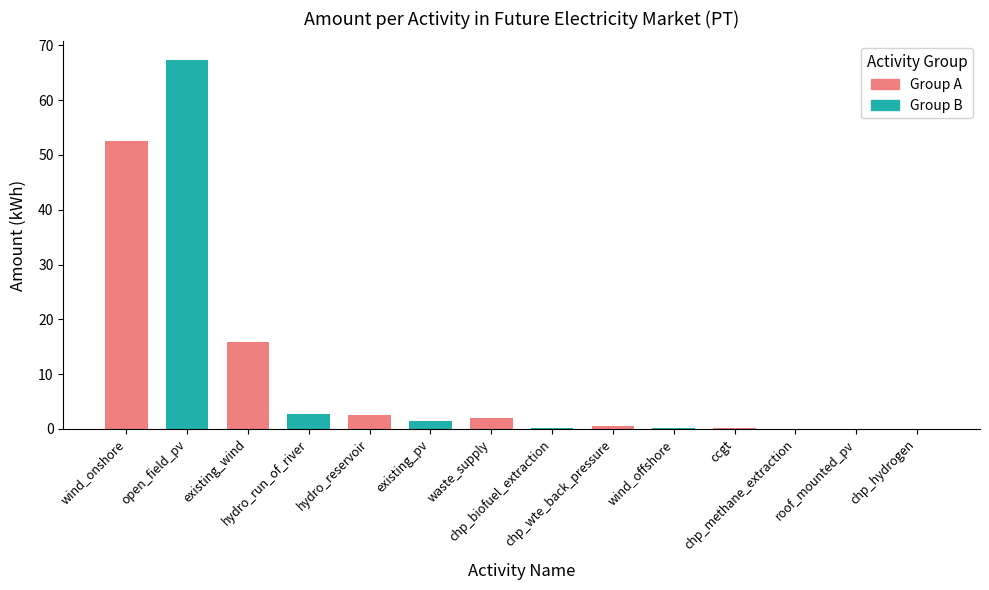

At which label does the data first exceed 1?

wind_onshore